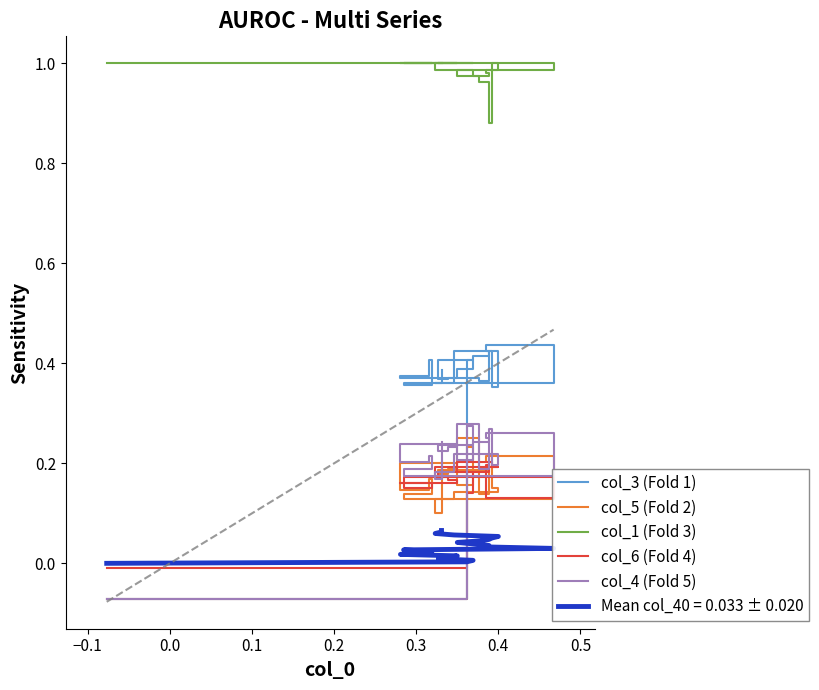

How many col_3 (Fold 1) values are between 0 and 1?

22